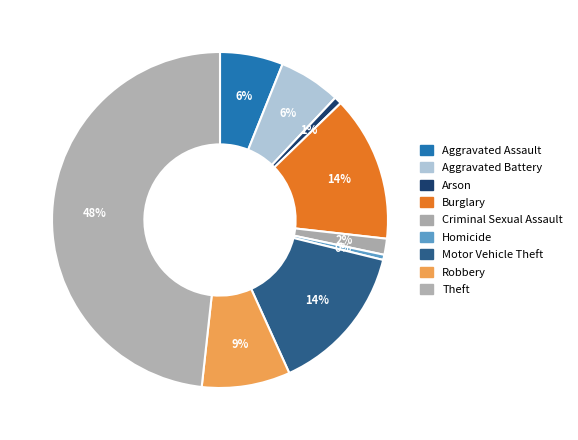

Which slice is the smallest?

Homicide